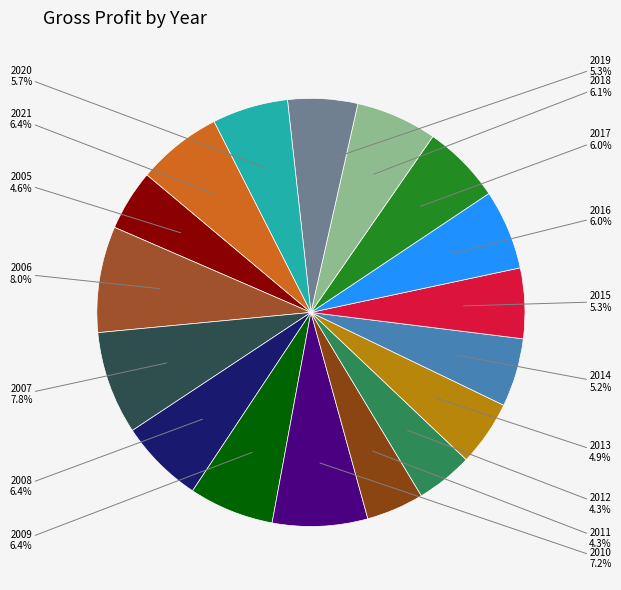

The 2008 slice represents 1% of the pie. True or false?

False